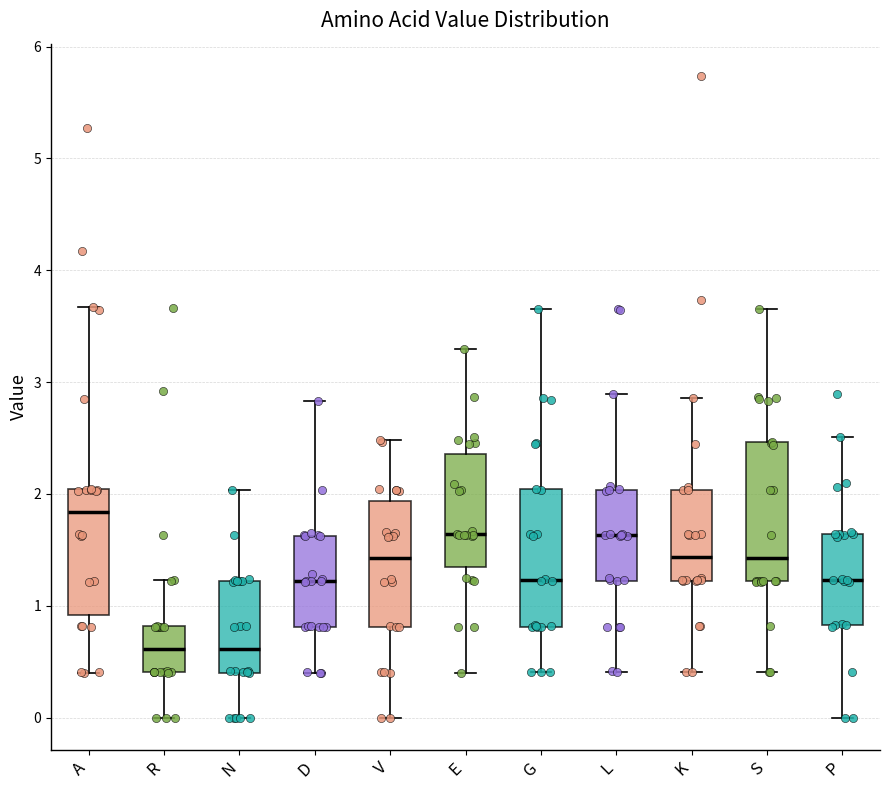

Reading left to right, read every box against the y-axis: the position of its median line, the range the box covers, and the ends of its whiskers. The values are not printed on the chart, so give them approximately, as read against the axis.

A: median 1.8, box 0.9 to 2.0, whiskers 0.4 to 3.7
R: median 0.6, box 0.4 to 0.8, whiskers 0.0 to 1.2
N: median 0.6, box 0.4 to 1.2, whiskers 0.0 to 2.0
D: median 1.2, box 0.8 to 1.6, whiskers 0.4 to 2.8
V: median 1.4, box 0.8 to 1.9, whiskers 0.0 to 2.5
E: median 1.6, box 1.3 to 2.4, whiskers 0.4 to 3.3
G: median 1.2, box 0.8 to 2.0, whiskers 0.4 to 3.7
L: median 1.6, box 1.2 to 2.0, whiskers 0.4 to 2.9
K: median 1.4, box 1.2 to 2.0, whiskers 0.4 to 2.9
S: median 1.4, box 1.2 to 2.5, whiskers 0.4 to 3.7
P: median 1.2, box 0.8 to 1.6, whiskers 0.0 to 2.5